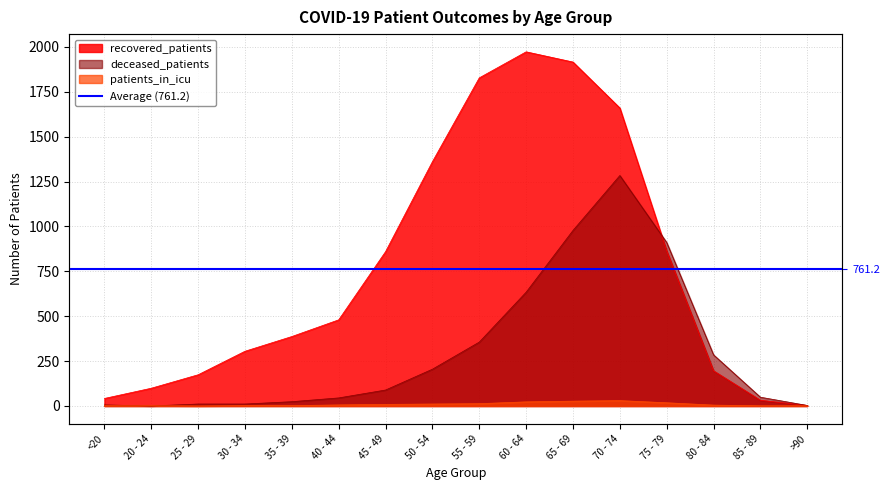

The value of recovered_patients at 60 - 64 is 1973. True or false?

True